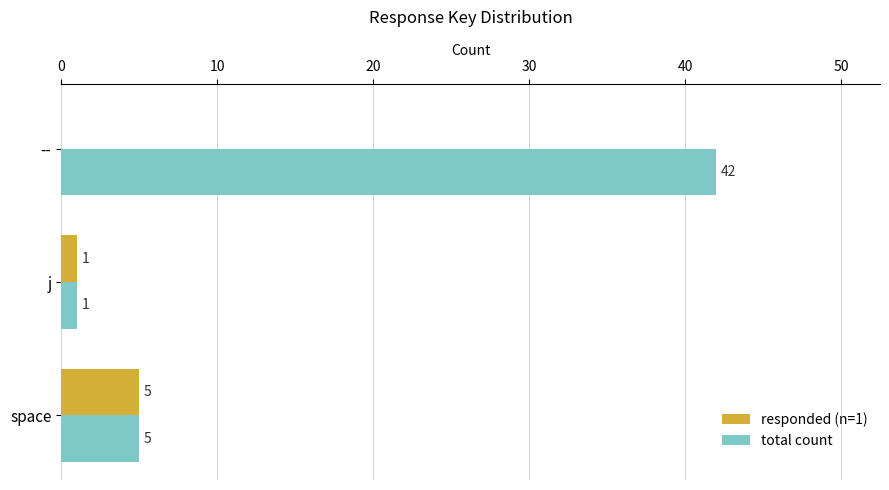

What is the maximum value for responded (n=1)?

5